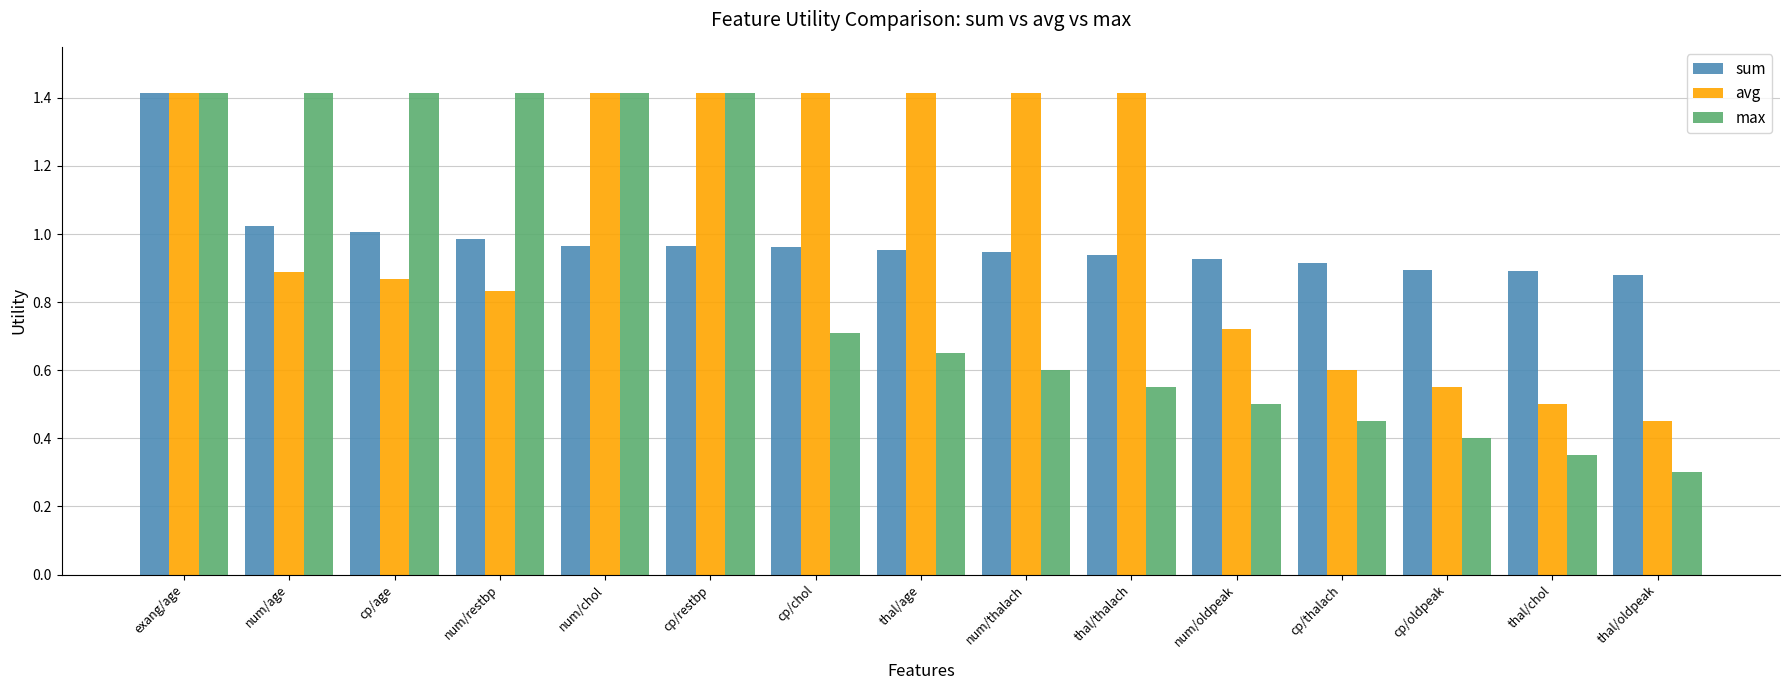

What position from the left is cp/oldpeak?

13